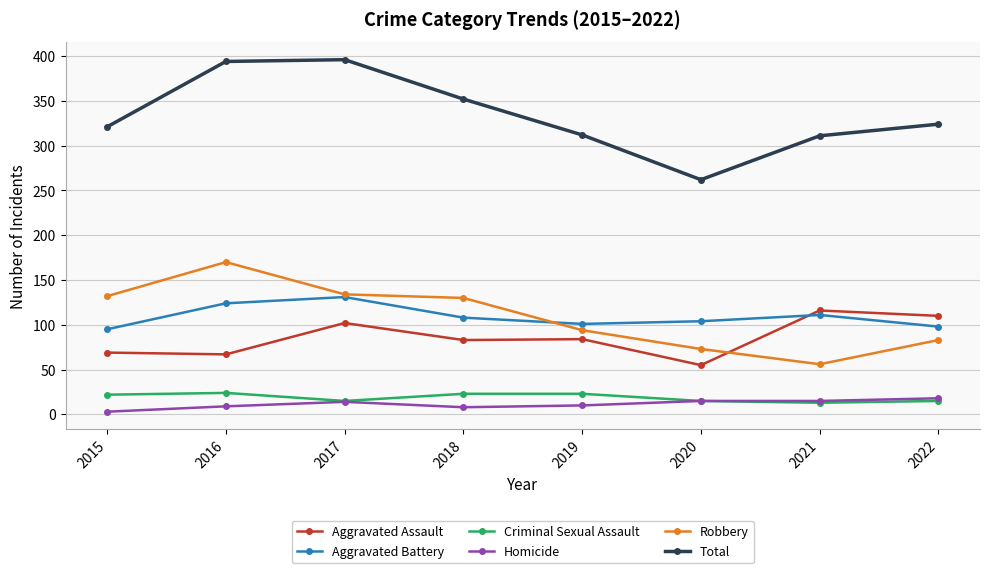

True or false: Robbery has a value of 134 at 2017.

True